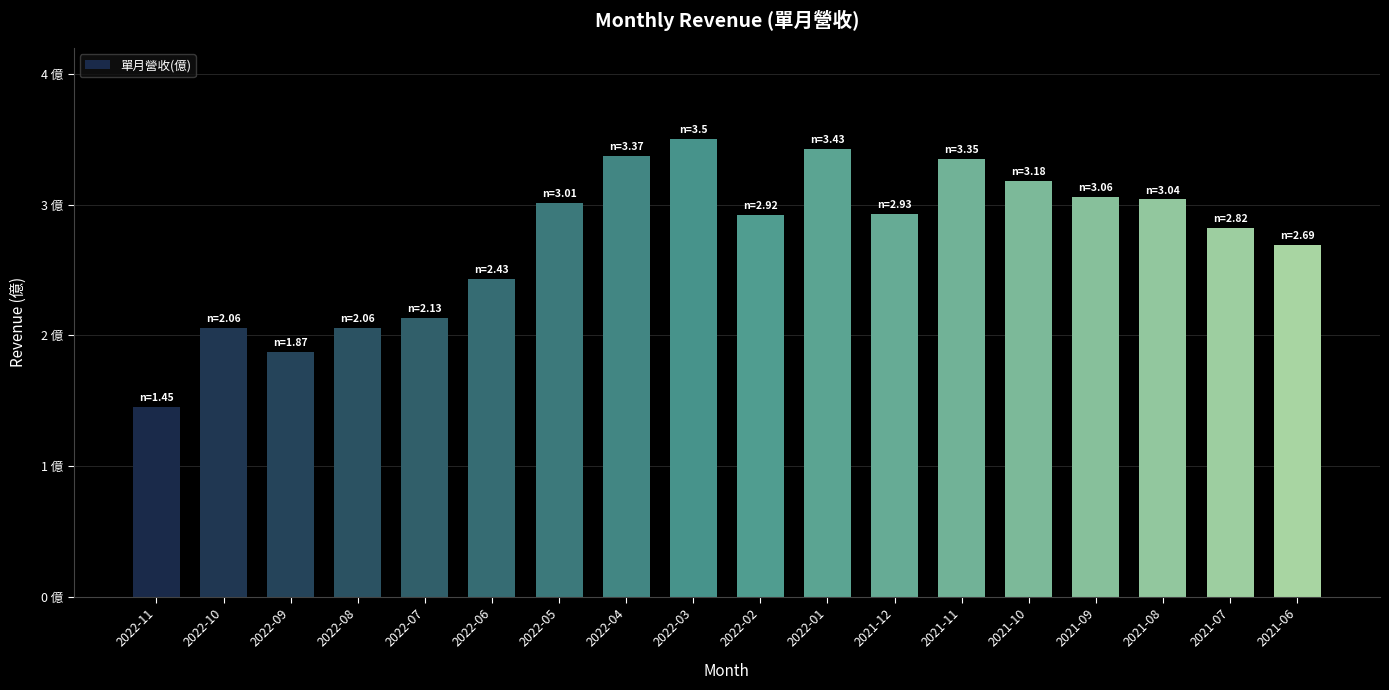

Does the chart contain any negative values?

No